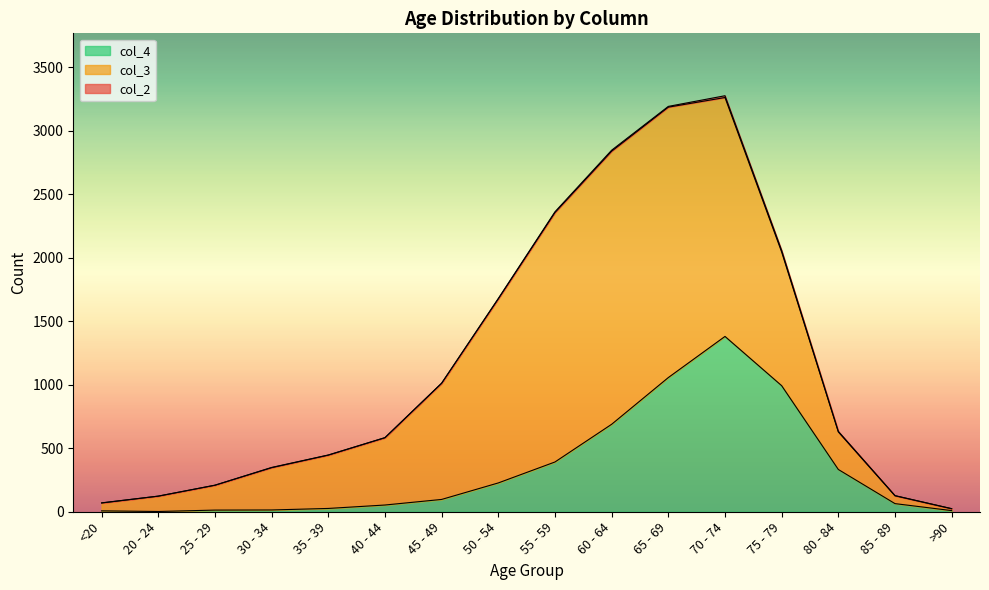

True or false: col_4 has more than 1 points higher than both neighbors.

False